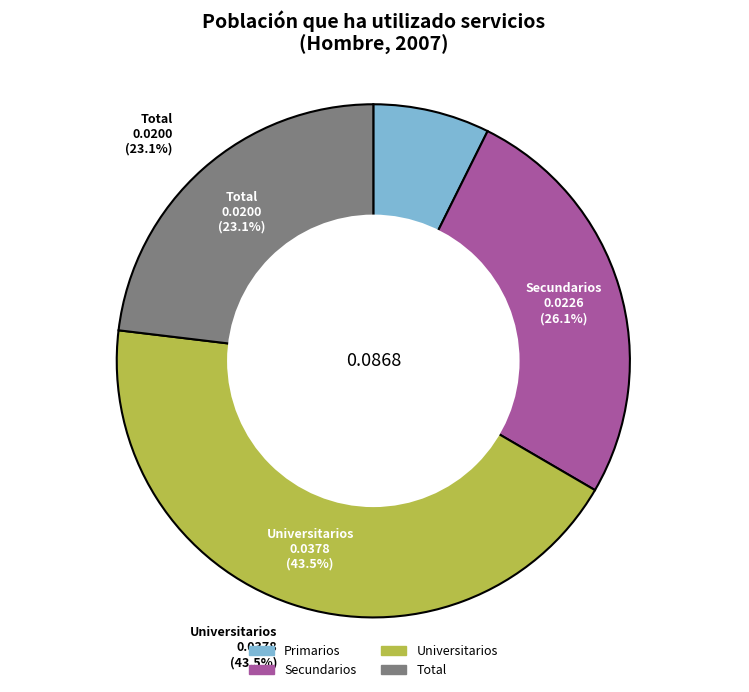

Is the sum of Total and Secundarios greater than half?

No